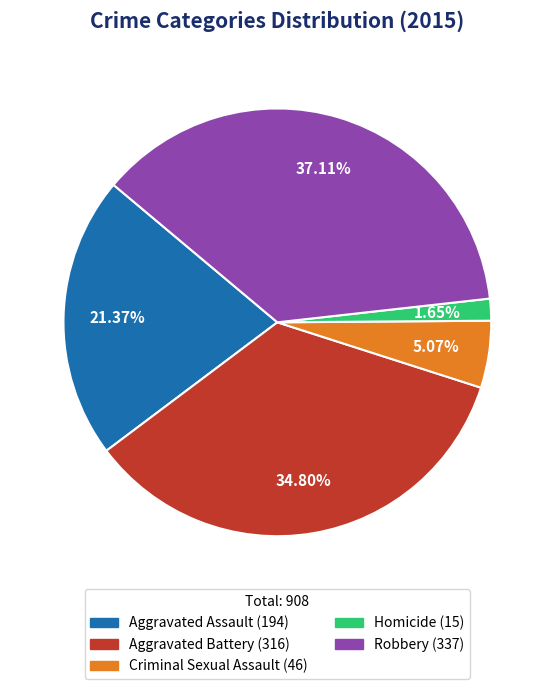

Combined, do Criminal Sexual Assault and Robbery account for over 50%?

No